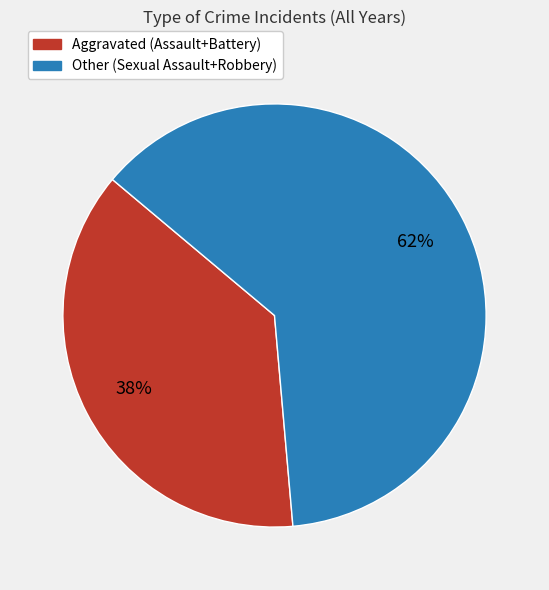

How many slices are in this pie chart?

2